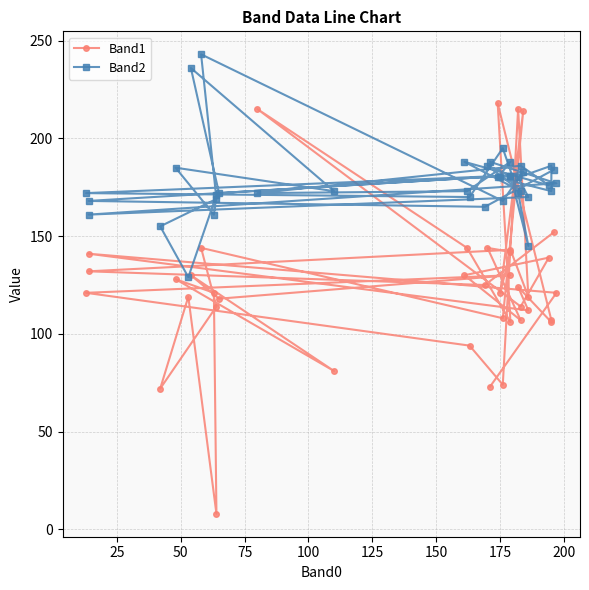

Where is the first local minimum for Band2?

25